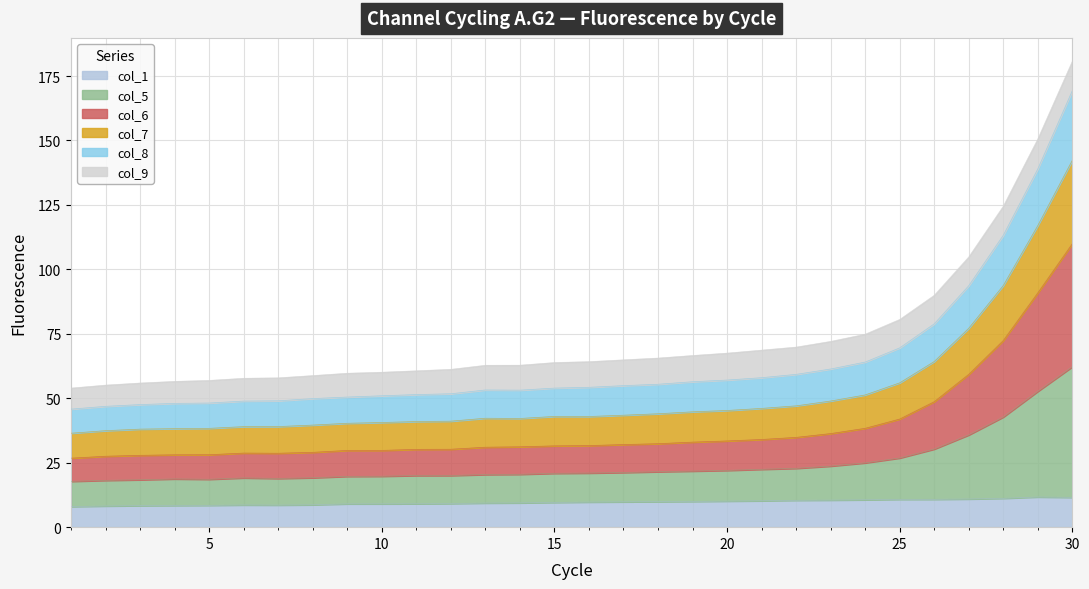

At which category is the sum across all series the highest?

30